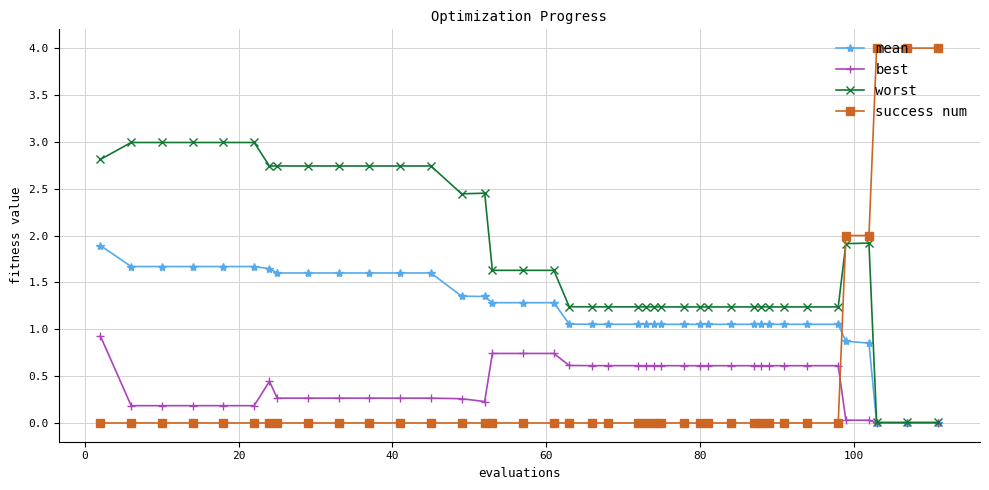

What are all the series names shown in the legend?

mean, best, worst, success num